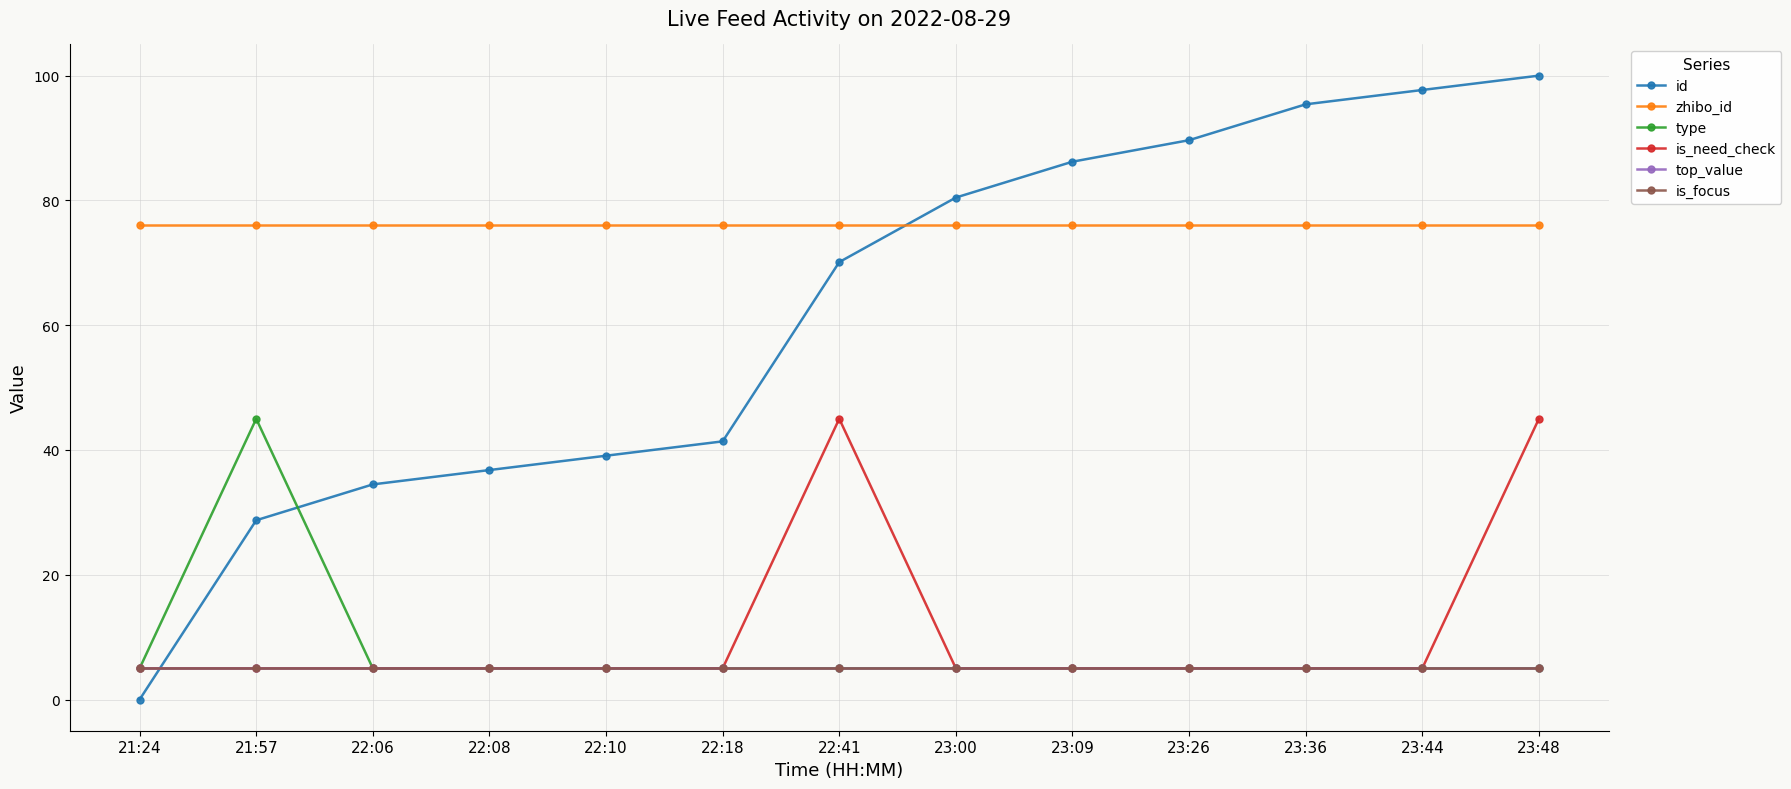

How many lines are shown in the chart?

6